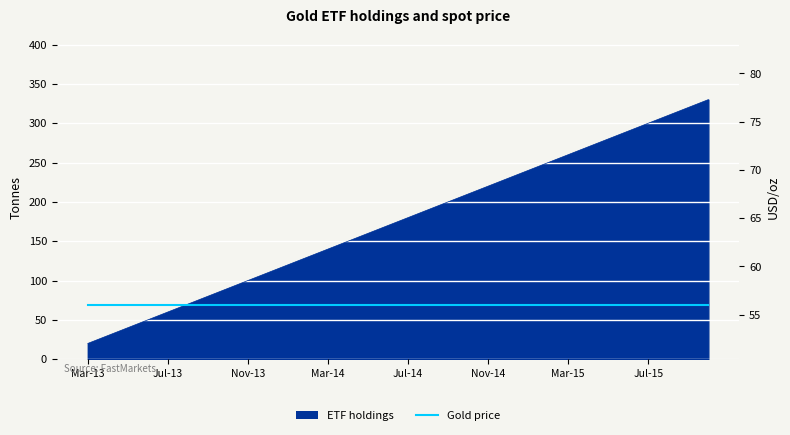

Rank the categories by value from lowest to highest.

1, 2, 3, 4, 5, 6, 7, 8, 9, 10, 11, 12, 13, 14, 15, 16, 17, 18, 19, 20, 21, 22, 23, 24, 25, 26, 27, 28, 29, 30, 31, 32